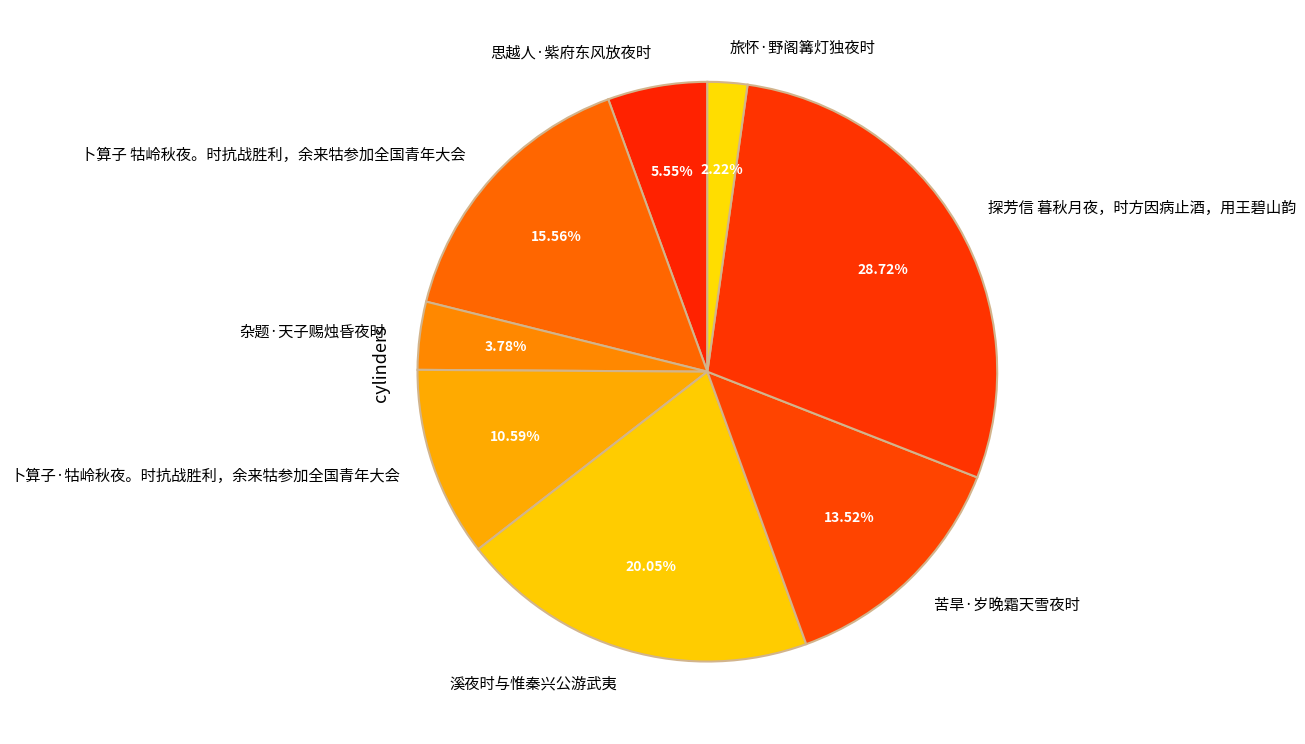

Is there any slice that represents more than half of the pie?

No